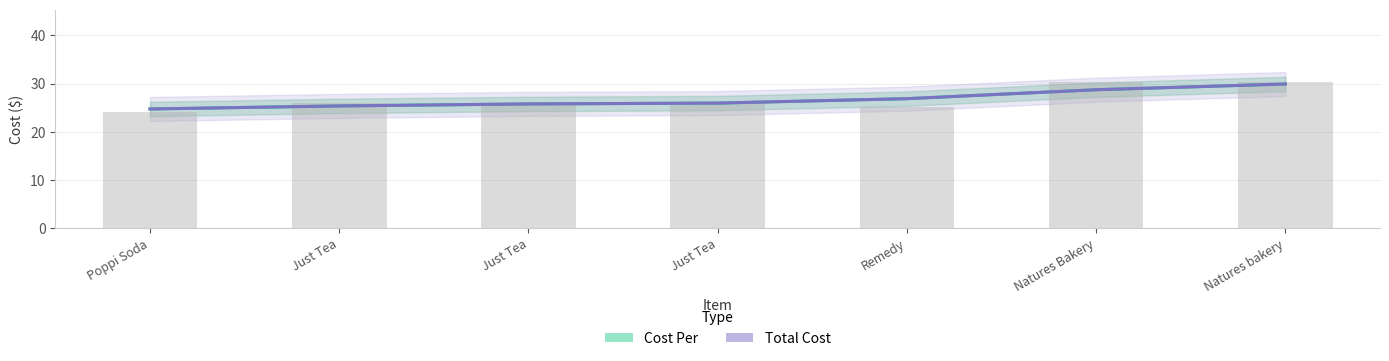

At Just Tea, list the series in order from largest to smallest.

Cost Per, Total Cost